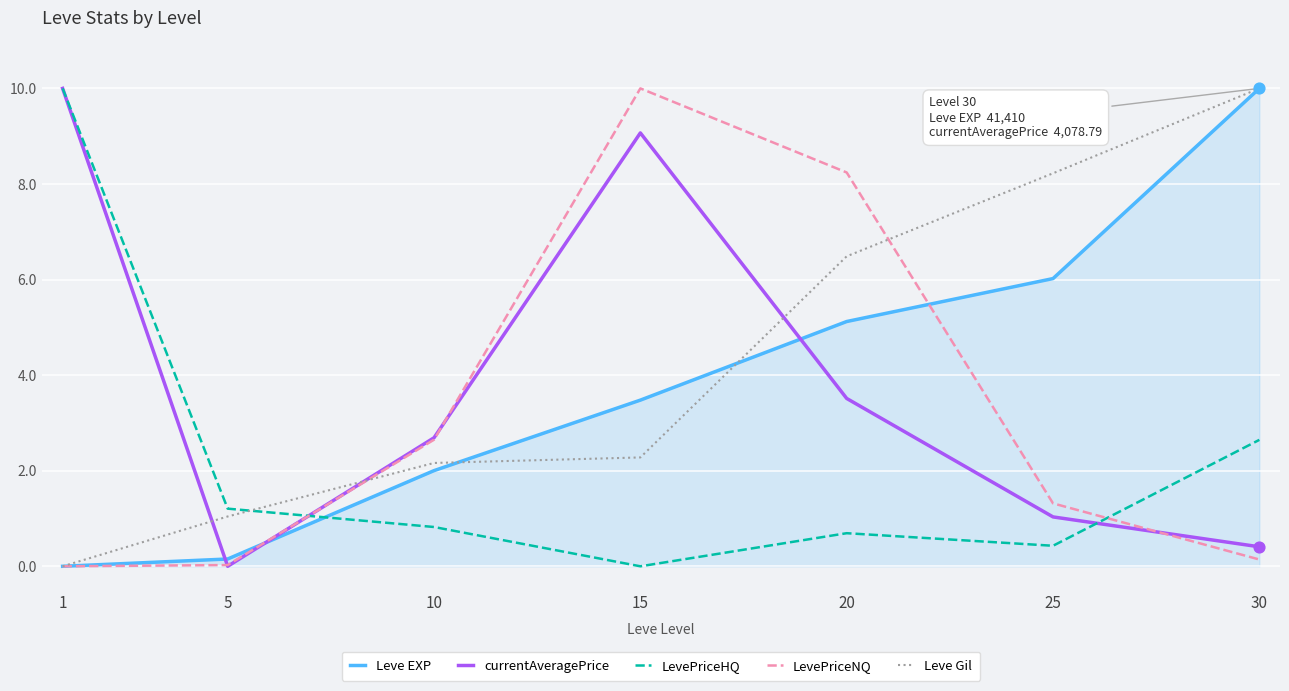

What is the total value across all series at 1?

20.0